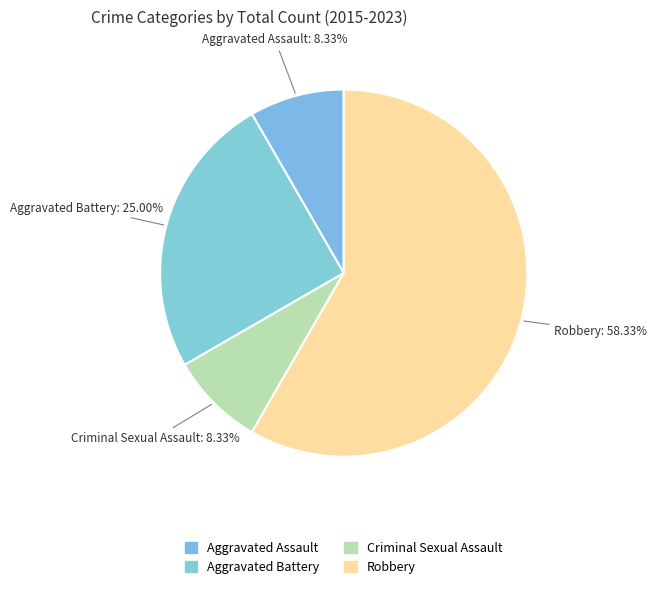

Which has a higher value, Aggravated Assault or Robbery?

Robbery